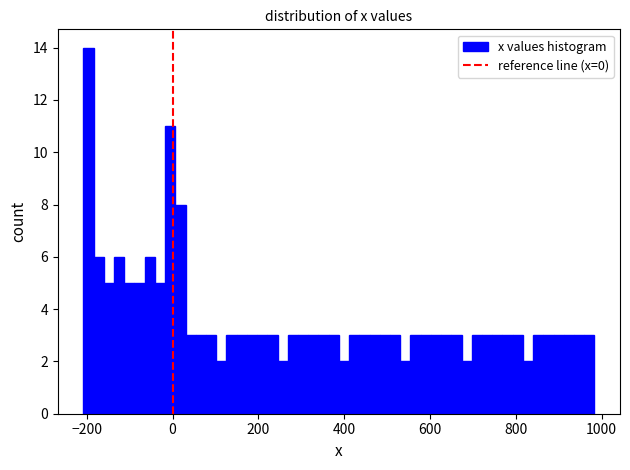

Read against the x-axis, roughly where is the centre of the tallest bar?

-200